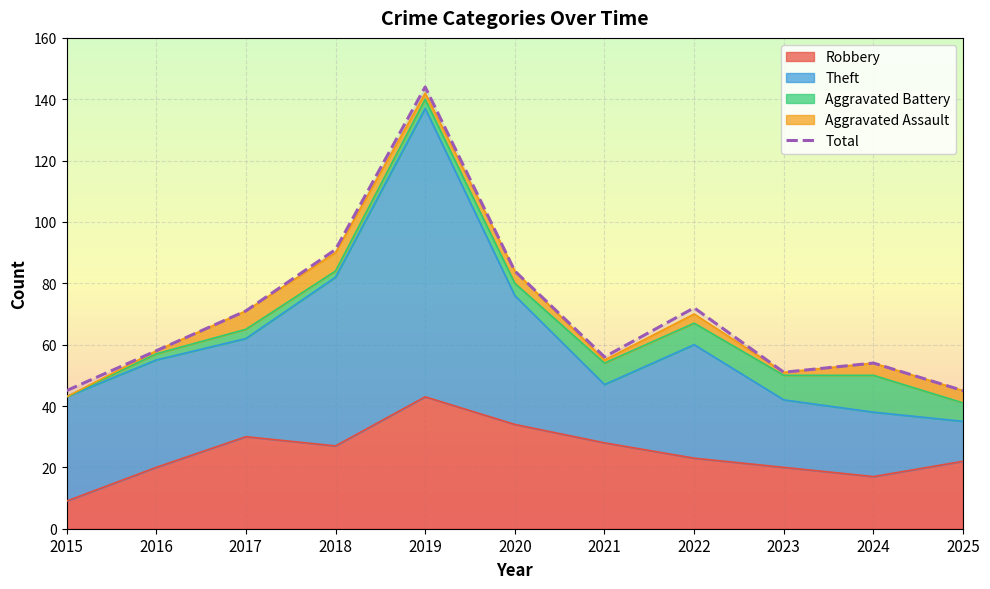

True or false: the data shows 58 at 2016.

True